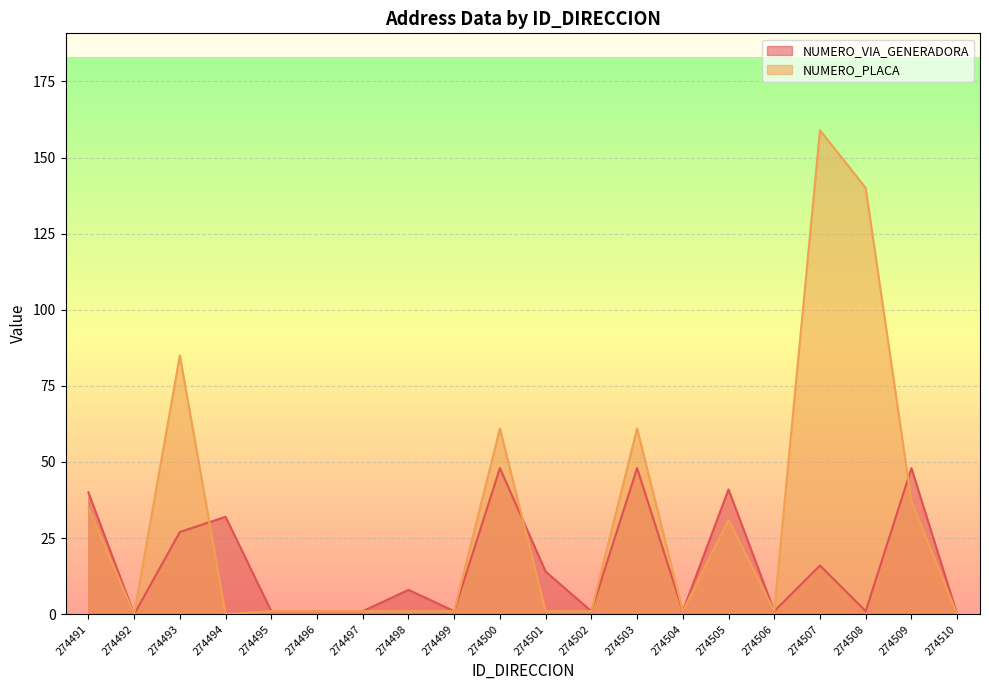

At 274492, list the series in order from largest to smallest.

NUMERO_VIA_GENERADORA, NUMERO_PLACA